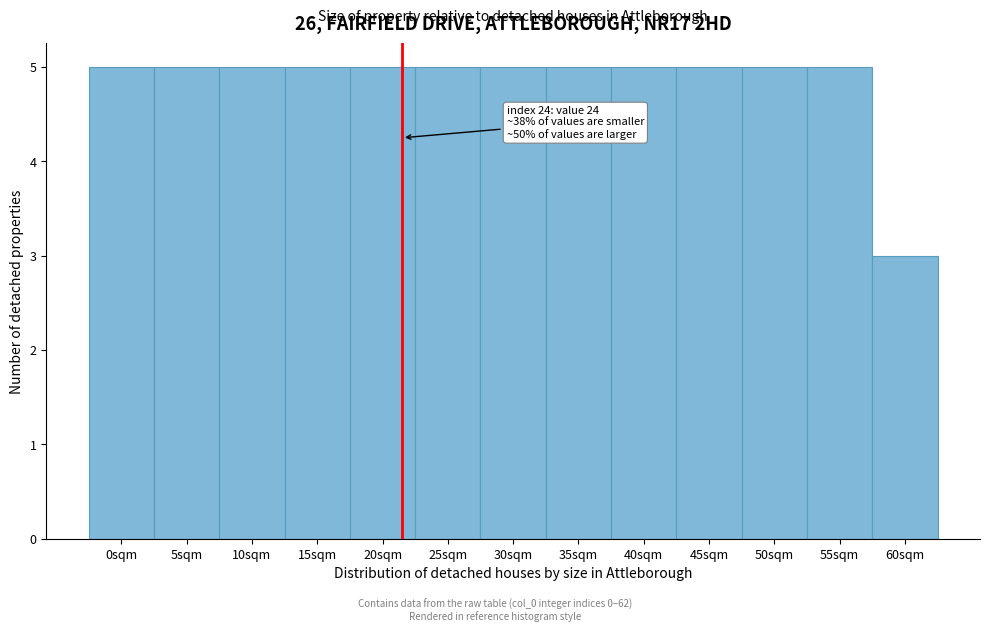

Reading left to right, extract all data points from this chart.

5	5	5	5	5	5	5	5	5	5	5	5	3